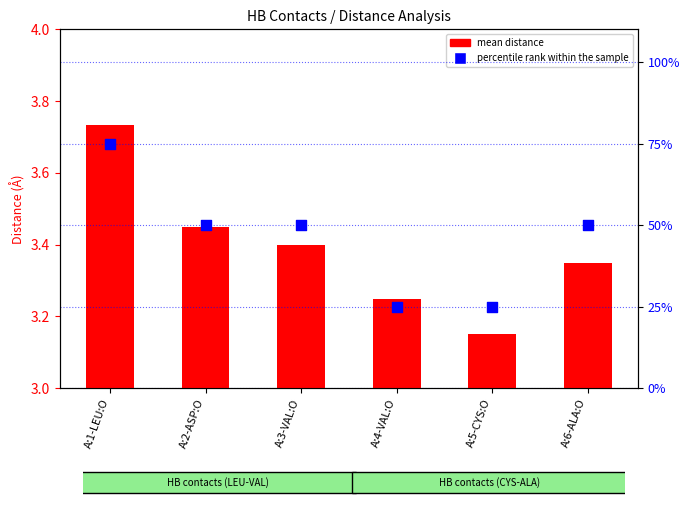

Is the value of mean distance at A:4-VAL:O greater than the value of percentile rank within the sample at A:1-LEU:O?

No